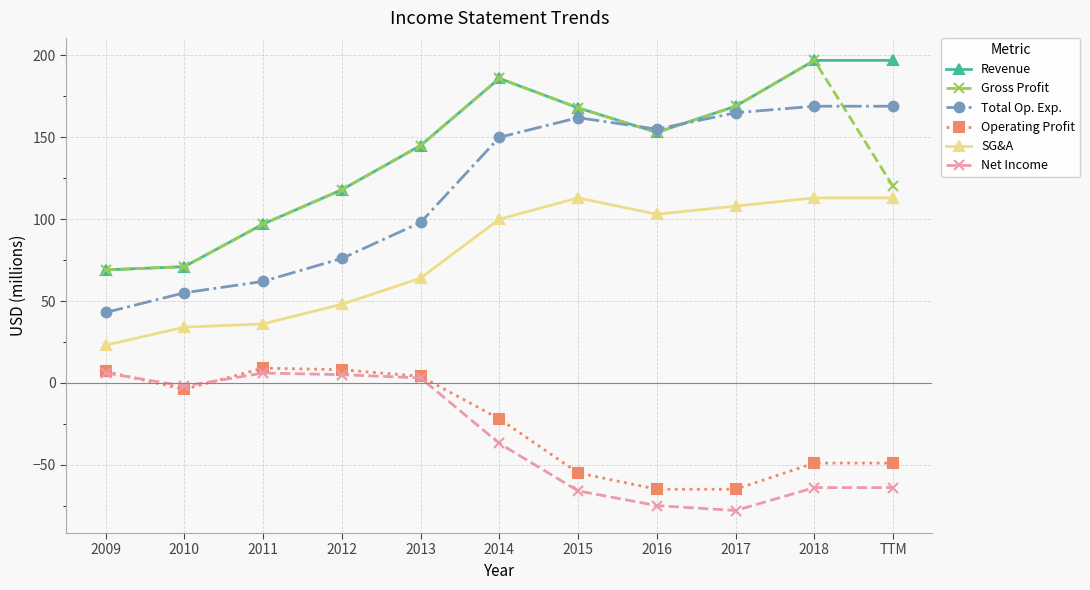

Is the value of Revenue at 2010 greater than the value of Net Income at 2009?

Yes